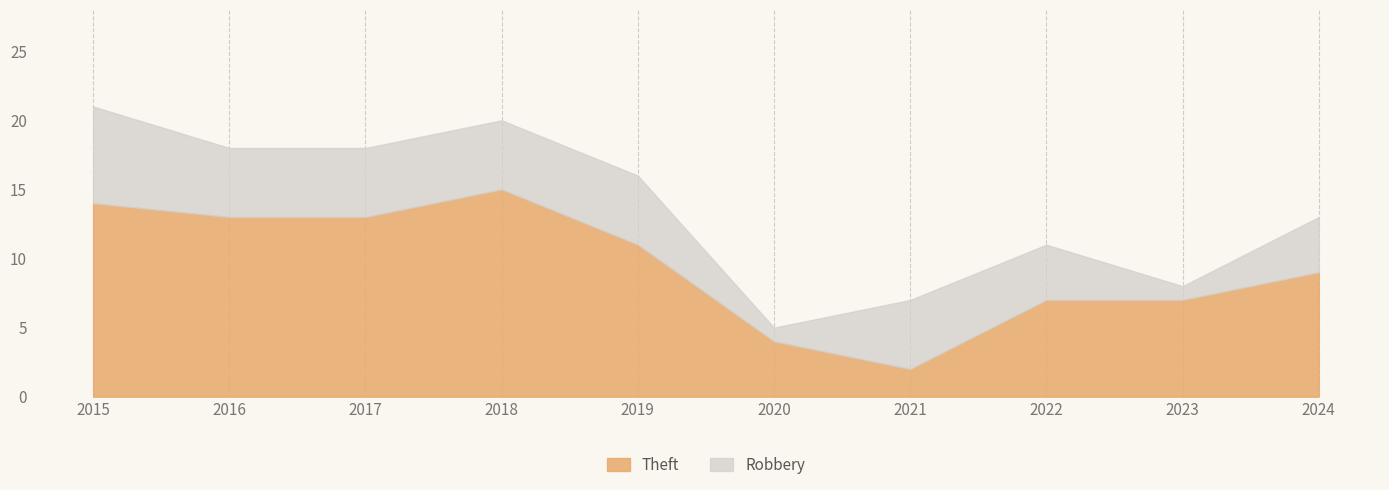

Reading left to right, transcribe all the data shown in this chart.

Robbery: 2015=7	2016=5	2017=5	2018=5	2019=5	2020=1	2021=5	2022=4	2023=1	2024=4
Theft: 2015=14	2016=13	2017=13	2018=15	2019=11	2020=4	2021=2	2022=7	2023=7	2024=9